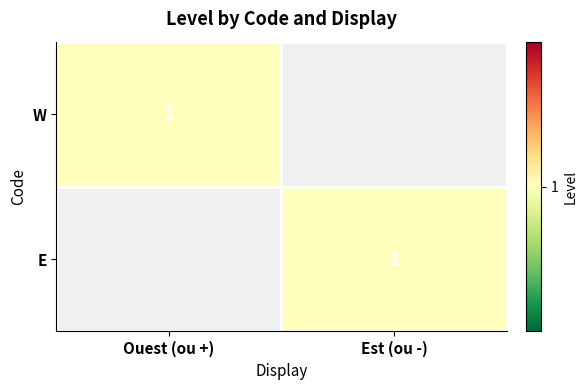

True or false: E has a value of 1 at Est (ou -).

True